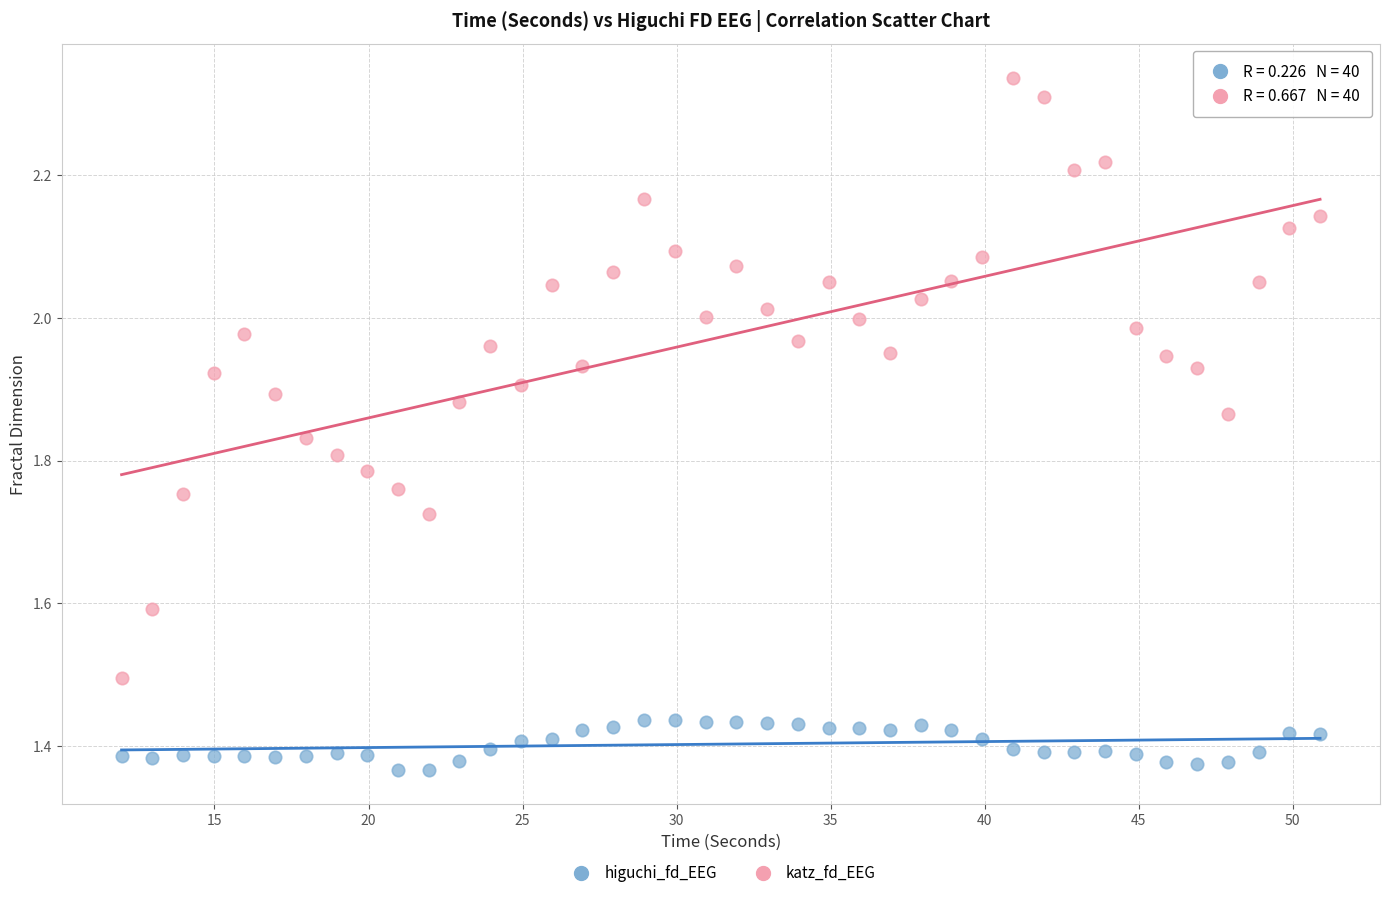

What are all the series names shown in the legend?

higuchi_fd_EEG, katz_fd_EEG